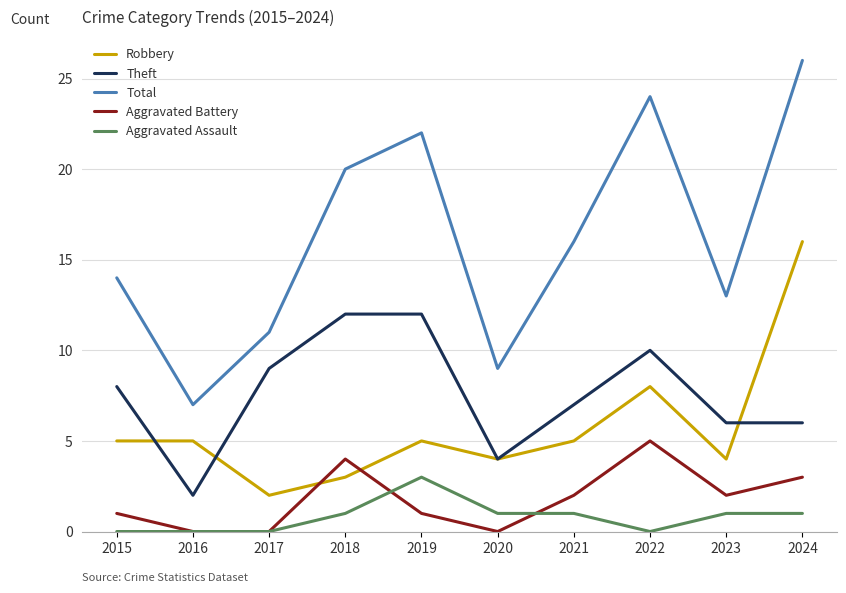

What is the difference between the highest and lowest values at 2018?

19